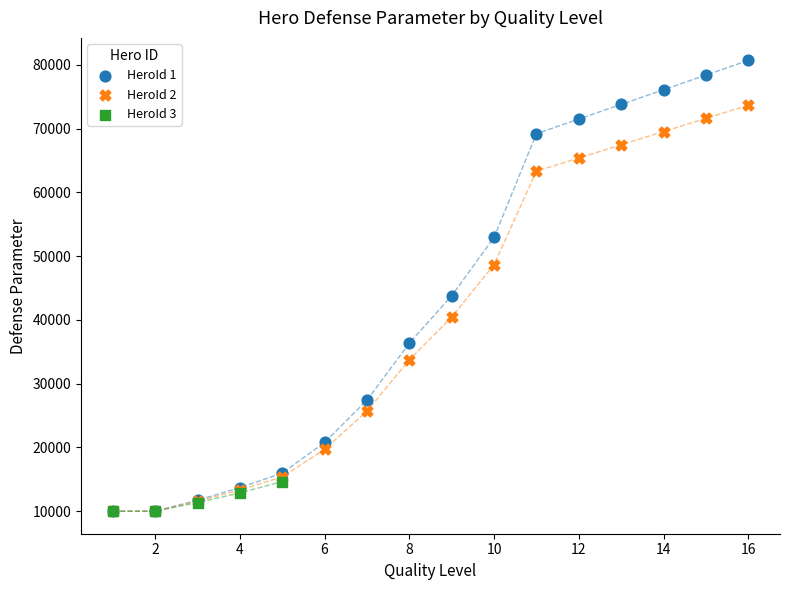

Which series has the largest Y range (max minus min)?

HeroId 1